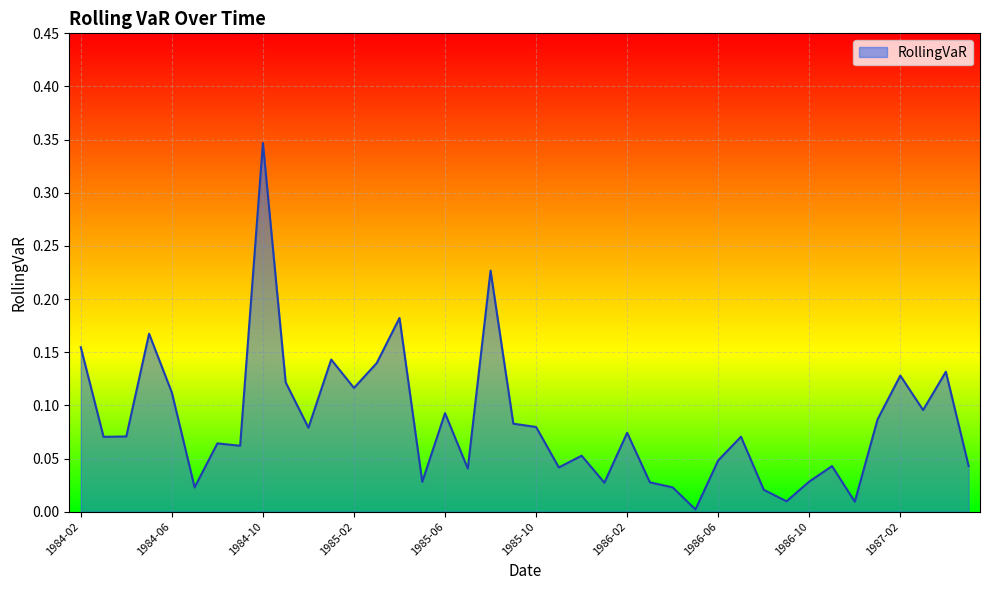

How many lines are shown in the chart?

1